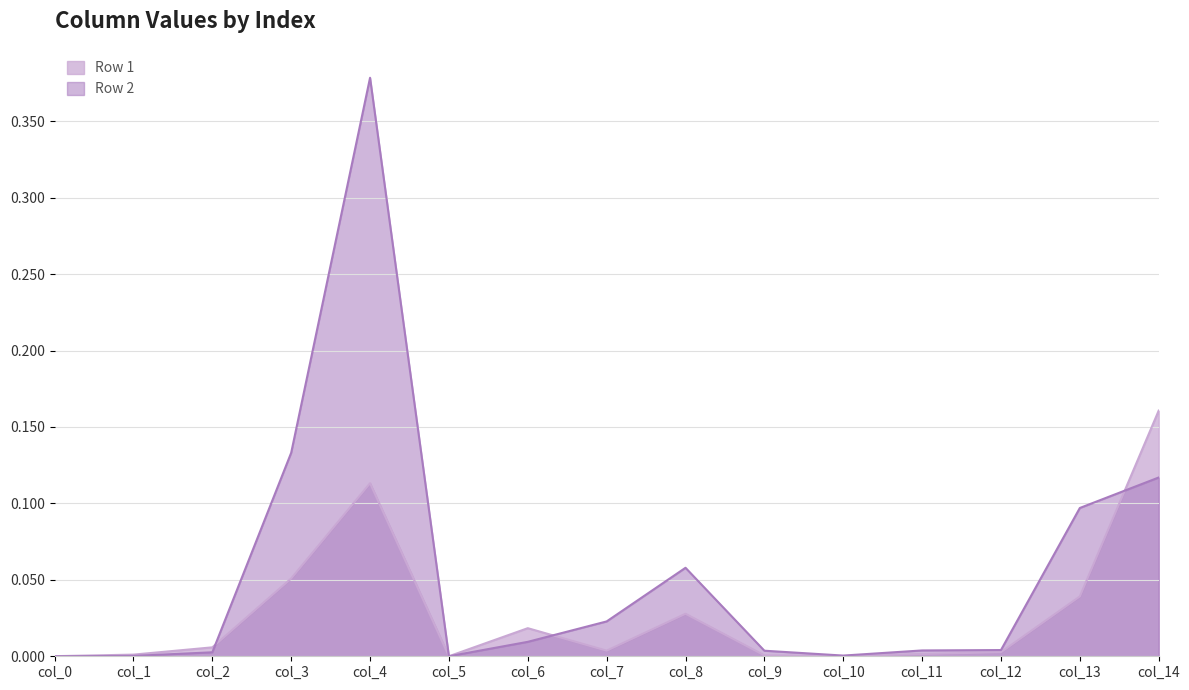

Does the chart display data point markers on the line(s)?

No